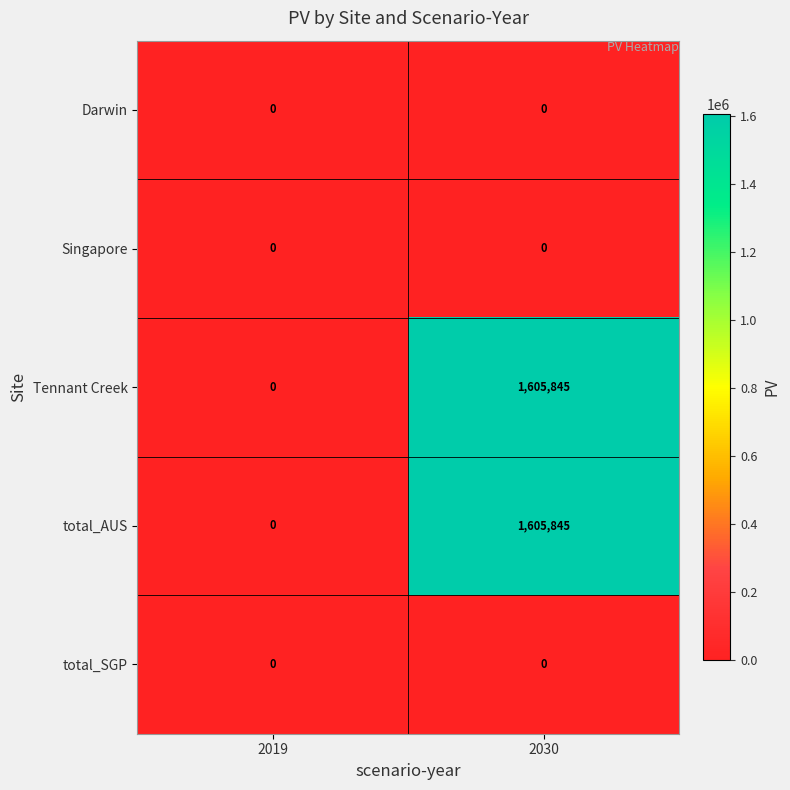

The total_AUS series shows -989176 at 2019. True or false?

False